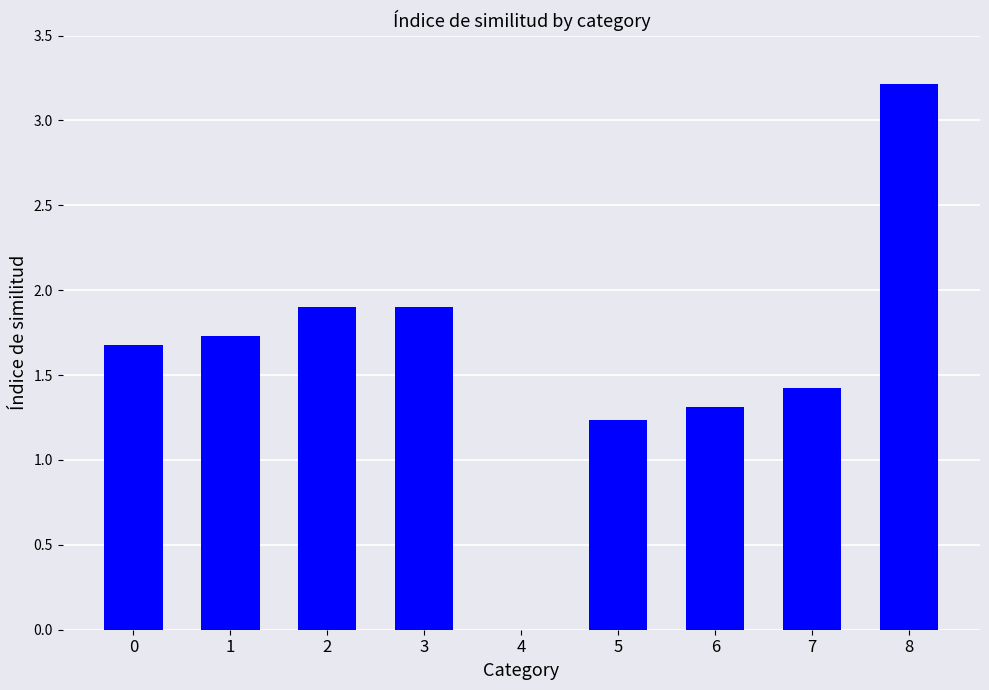

What is the ratio of the value at 7 to the value at 5?

1.2